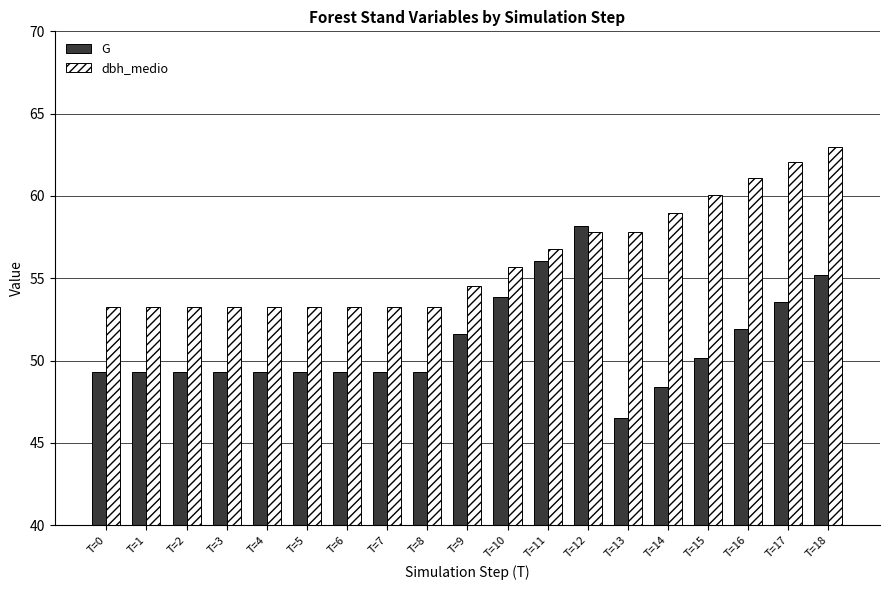

What is the greatest value displayed?

63.0